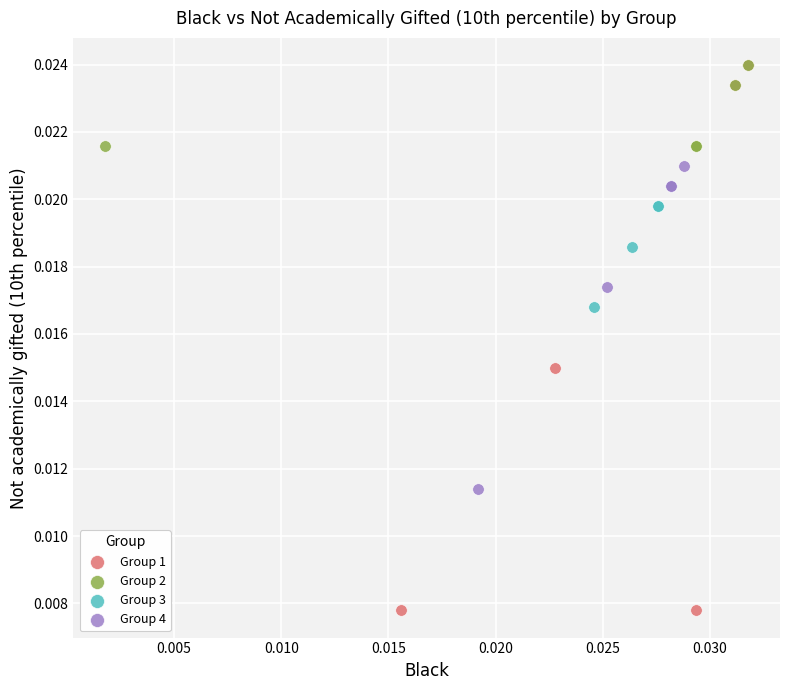

What are all the series names shown in the legend?

Group 1, Group 2, Group 3, Group 4